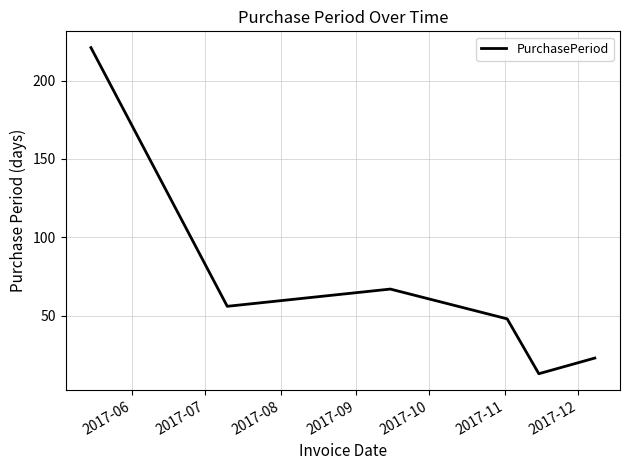

What is the maximum value shown in the chart?

221